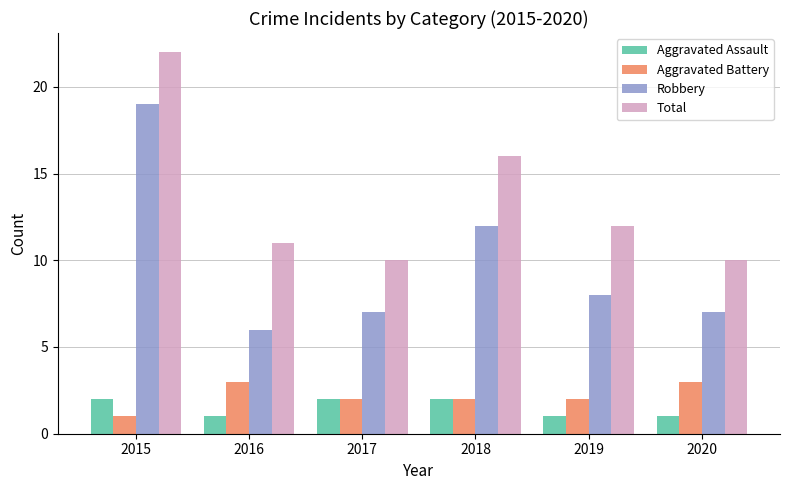

Which series has the largest range (max minus min)?

Robbery